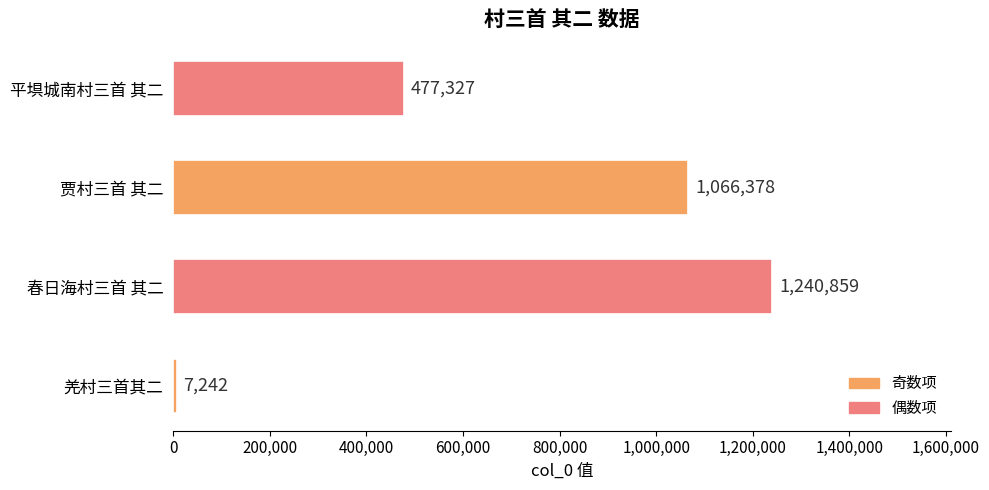

Rank the categories by value from lowest to highest.

羌村三首其二, 平埧城南村三首 其二, 贾村三首 其二, 春日海村三首 其二